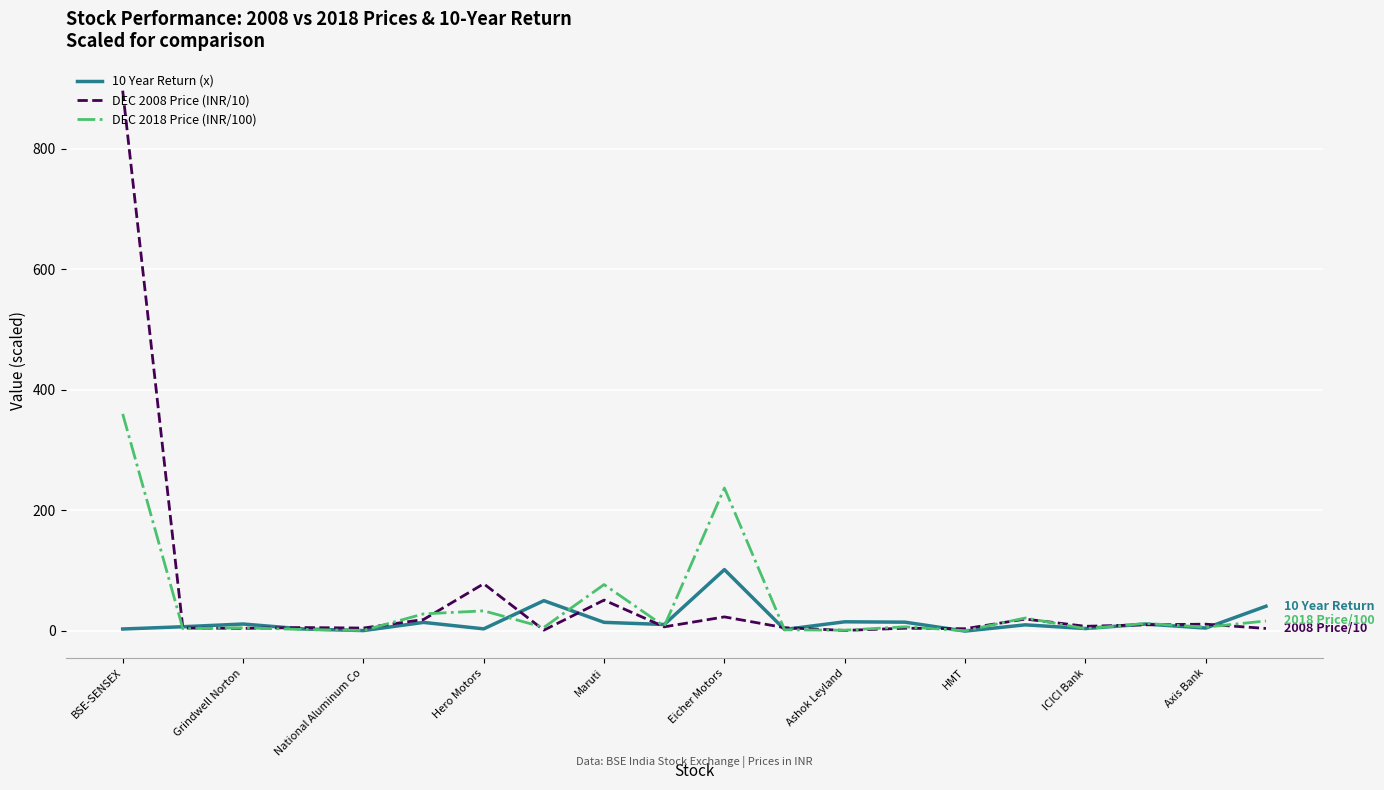

List the series in order of their peak value, lowest first.

10 Year Return (x), DEC 2018 Price (INR/100), DEC 2008 Price (INR/10)